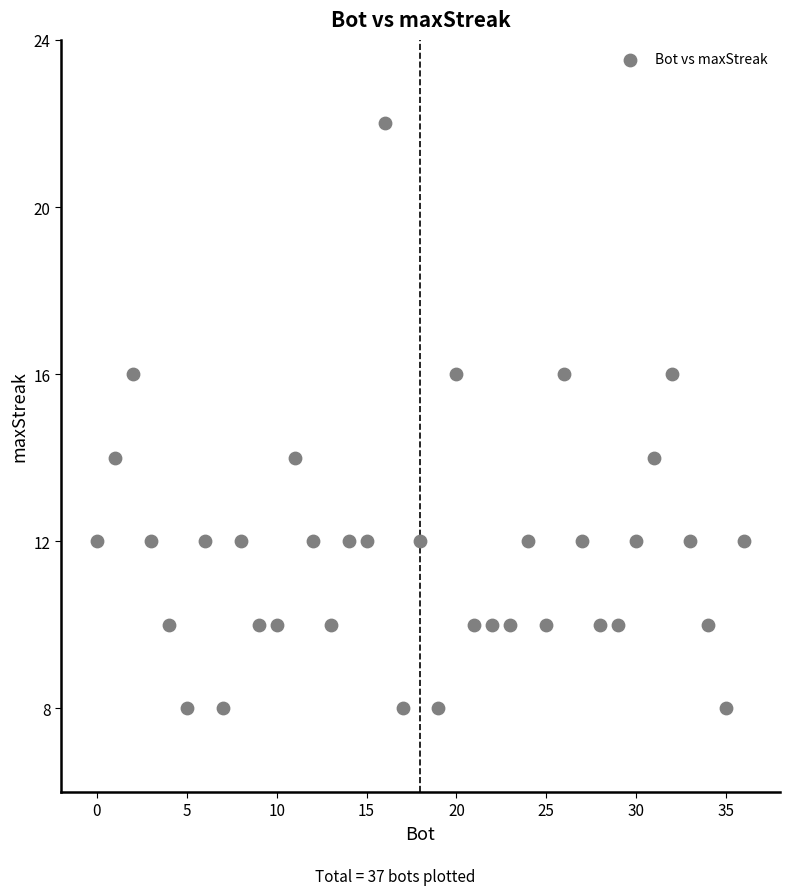

What is the range of Y values (max minus min)?

14